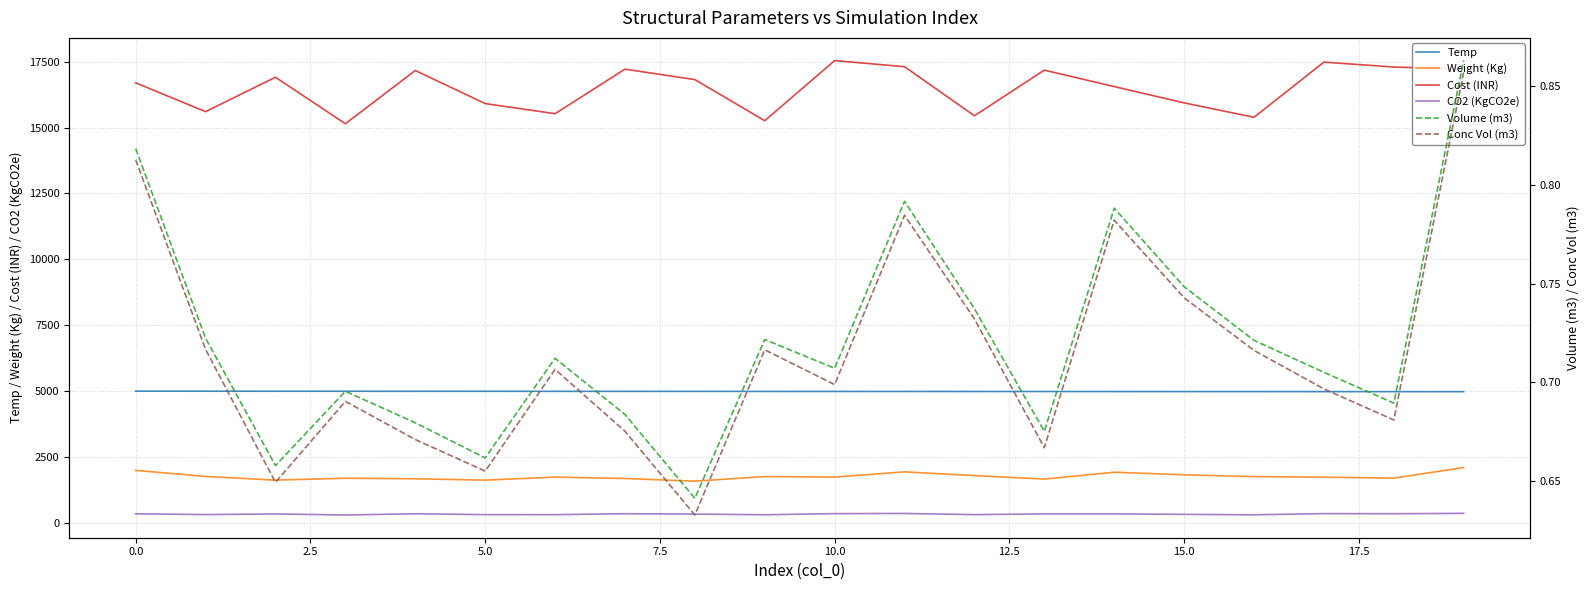

Does the chart have visible grid lines?

Yes